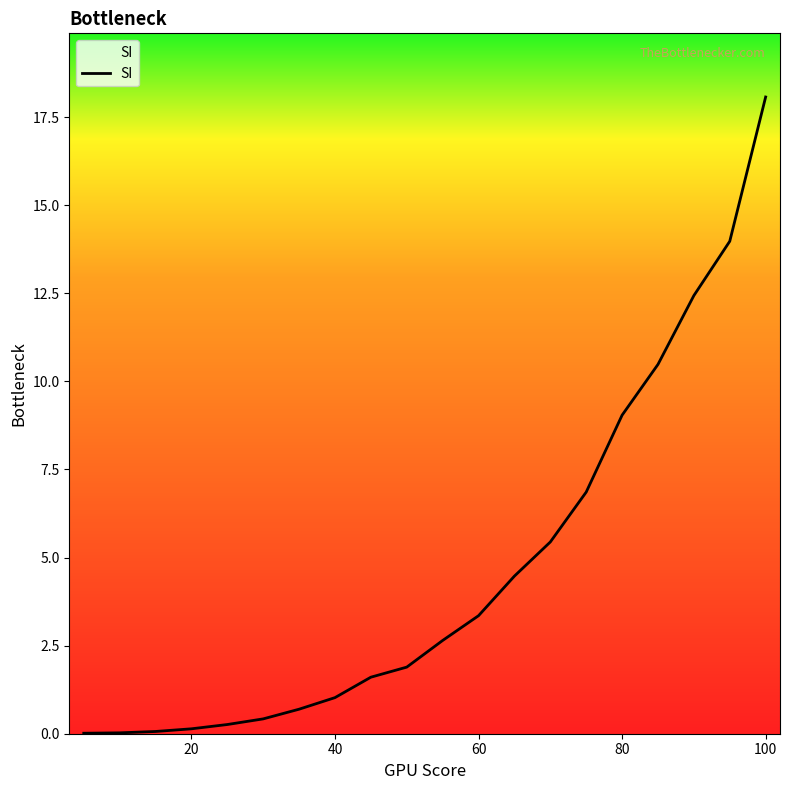

What is the difference between the maximum and minimum values?

18.1